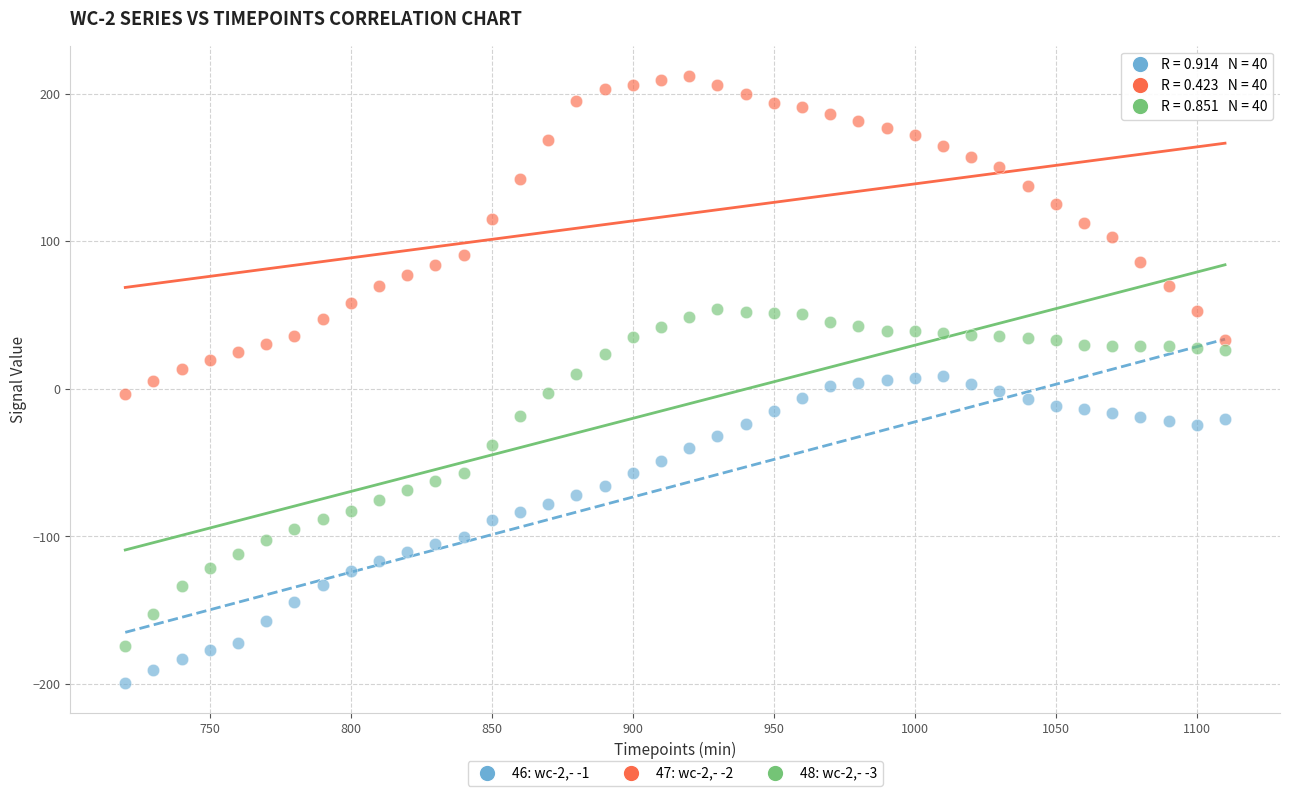

What is the X range (max minus min) for the scatter plot?

390.0